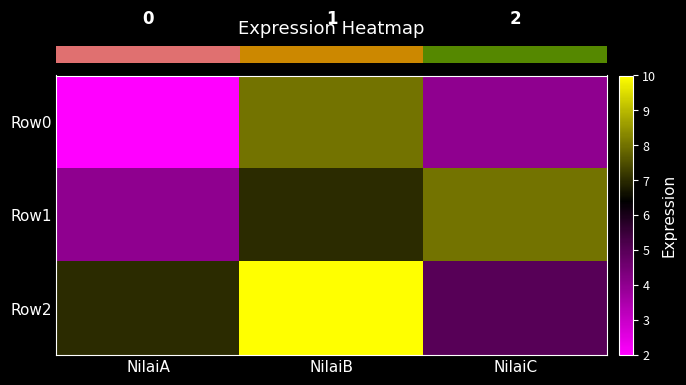

Count the number of categories in the chart.

3